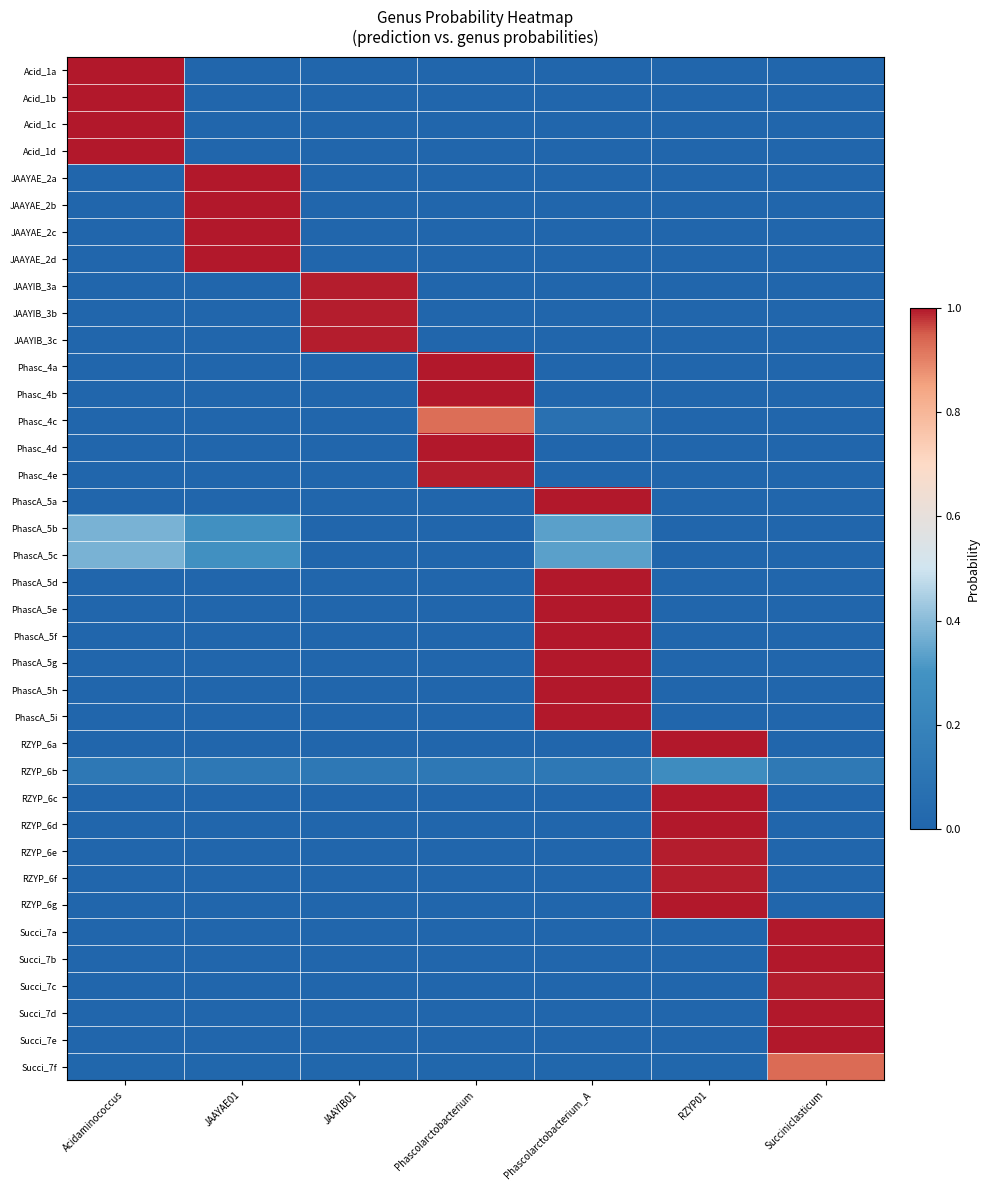

Reading left to right, what are all the values shown in this chart?

Acid_1a: Acidaminococcus=1.0	JAAYAE01=0.0	JAAYIB01=0.0	Phascolarctobacterium=0.0	Phascolarctobacterium_A=0.0	RZYP01=0.0	Succiniclasticum=0.0
Acid_1b: Acidaminococcus=1.0	JAAYAE01=0.0	JAAYIB01=0.0	Phascolarctobacterium=0.0	Phascolarctobacterium_A=0.0	RZYP01=0.0	Succiniclasticum=0.0
Acid_1c: Acidaminococcus=1.0	JAAYAE01=0.0	JAAYIB01=0.0	Phascolarctobacterium=0.0	Phascolarctobacterium_A=0.0	RZYP01=0.0	Succiniclasticum=0.0
Acid_1d: Acidaminococcus=1.0	JAAYAE01=0.0	JAAYIB01=0.0	Phascolarctobacterium=0.0	Phascolarctobacterium_A=0.0	RZYP01=0.0	Succiniclasticum=0.0
JAAYAE_2a: Acidaminococcus=0.0	JAAYAE01=1.0	JAAYIB01=0.0	Phascolarctobacterium=0.0	Phascolarctobacterium_A=0.0	RZYP01=0.0	Succiniclasticum=0.0
JAAYAE_2b: Acidaminococcus=0.0	JAAYAE01=1.0	JAAYIB01=0.0	Phascolarctobacterium=0.0	Phascolarctobacterium_A=0.0	RZYP01=0.0	Succiniclasticum=0.0
JAAYAE_2c: Acidaminococcus=0.0	JAAYAE01=1.0	JAAYIB01=0.0	Phascolarctobacterium=0.0	Phascolarctobacterium_A=0.0	RZYP01=0.0	Succiniclasticum=0.0
JAAYAE_2d: Acidaminococcus=0.0	JAAYAE01=1.0	JAAYIB01=0.0	Phascolarctobacterium=0.0	Phascolarctobacterium_A=0.0	RZYP01=0.0	Succiniclasticum=0.0
JAAYIB_3a: Acidaminococcus=0.0	JAAYAE01=0.0	JAAYIB01=1.0	Phascolarctobacterium=0.0	Phascolarctobacterium_A=0.0	RZYP01=0.0	Succiniclasticum=0.0
JAAYIB_3b: Acidaminococcus=0.0	JAAYAE01=0.0	JAAYIB01=1.0	Phascolarctobacterium=0.0	Phascolarctobacterium_A=0.0	RZYP01=0.0	Succiniclasticum=0.0
JAAYIB_3c: Acidaminococcus=0.0	JAAYAE01=0.0	JAAYIB01=1.0	Phascolarctobacterium=0.0	Phascolarctobacterium_A=0.0	RZYP01=0.0	Succiniclasticum=0.0
Phasc_4a: Acidaminococcus=0.0	JAAYAE01=0.0	JAAYIB01=0.0	Phascolarctobacterium=1.0	Phascolarctobacterium_A=0.0	RZYP01=0.0	Succiniclasticum=0.0
Phasc_4b: Acidaminococcus=0.0	JAAYAE01=0.0	JAAYIB01=0.0	Phascolarctobacterium=1.0	Phascolarctobacterium_A=0.0	RZYP01=0.0	Succiniclasticum=0.0
Phasc_4c: Acidaminococcus=0.0	JAAYAE01=0.0	JAAYIB01=0.0	Phascolarctobacterium=0.9	Phascolarctobacterium_A=0.1	RZYP01=0.0	Succiniclasticum=0.0
Phasc_4d: Acidaminococcus=0.0	JAAYAE01=0.0	JAAYIB01=0.0	Phascolarctobacterium=1.0	Phascolarctobacterium_A=0.0	RZYP01=0.0	Succiniclasticum=0.0
Phasc_4e: Acidaminococcus=0.0	JAAYAE01=0.0	JAAYIB01=0.0	Phascolarctobacterium=1.0	Phascolarctobacterium_A=0.0	RZYP01=0.0	Succiniclasticum=0.0
PhascA_5a: Acidaminococcus=0.0	JAAYAE01=0.0	JAAYIB01=0.0	Phascolarctobacterium=0.0	Phascolarctobacterium_A=1.0	RZYP01=0.0	Succiniclasticum=0.0
PhascA_5b: Acidaminococcus=0.4	JAAYAE01=0.3	JAAYIB01=0.0	Phascolarctobacterium=0.0	Phascolarctobacterium_A=0.3	RZYP01=0.0	Succiniclasticum=0.0
PhascA_5c: Acidaminococcus=0.4	JAAYAE01=0.3	JAAYIB01=0.0	Phascolarctobacterium=0.0	Phascolarctobacterium_A=0.3	RZYP01=0.0	Succiniclasticum=0.0
PhascA_5d: Acidaminococcus=0.0	JAAYAE01=0.0	JAAYIB01=0.0	Phascolarctobacterium=0.0	Phascolarctobacterium_A=1.0	RZYP01=0.0	Succiniclasticum=0.0
PhascA_5e: Acidaminococcus=0.0	JAAYAE01=0.0	JAAYIB01=0.0	Phascolarctobacterium=0.0	Phascolarctobacterium_A=1.0	RZYP01=0.0	Succiniclasticum=0.0
PhascA_5f: Acidaminococcus=0.0	JAAYAE01=0.0	JAAYIB01=0.0	Phascolarctobacterium=0.0	Phascolarctobacterium_A=1.0	RZYP01=0.0	Succiniclasticum=0.0
PhascA_5g: Acidaminococcus=0.0	JAAYAE01=0.0	JAAYIB01=0.0	Phascolarctobacterium=0.0	Phascolarctobacterium_A=1.0	RZYP01=0.0	Succiniclasticum=0.0
PhascA_5h: Acidaminococcus=0.0	JAAYAE01=0.0	JAAYIB01=0.0	Phascolarctobacterium=0.0	Phascolarctobacterium_A=1.0	RZYP01=0.0	Succiniclasticum=0.0
PhascA_5i: Acidaminococcus=0.0	JAAYAE01=0.0	JAAYIB01=0.0	Phascolarctobacterium=0.0	Phascolarctobacterium_A=1.0	RZYP01=0.0	Succiniclasticum=0.0
RZYP_6a: Acidaminococcus=0.0	JAAYAE01=0.0	JAAYIB01=0.0	Phascolarctobacterium=0.0	Phascolarctobacterium_A=0.0	RZYP01=1.0	Succiniclasticum=0.0
RZYP_6b: Acidaminococcus=0.1	JAAYAE01=0.1	JAAYIB01=0.1	Phascolarctobacterium=0.1	Phascolarctobacterium_A=0.1	RZYP01=0.3	Succiniclasticum=0.1
RZYP_6c: Acidaminococcus=0.0	JAAYAE01=0.0	JAAYIB01=0.0	Phascolarctobacterium=0.0	Phascolarctobacterium_A=0.0	RZYP01=1.0	Succiniclasticum=0.0
RZYP_6d: Acidaminococcus=0.0	JAAYAE01=0.0	JAAYIB01=0.0	Phascolarctobacterium=0.0	Phascolarctobacterium_A=0.0	RZYP01=1.0	Succiniclasticum=0.0
RZYP_6e: Acidaminococcus=0.0	JAAYAE01=0.0	JAAYIB01=0.0	Phascolarctobacterium=0.0	Phascolarctobacterium_A=0.0	RZYP01=1.0	Succiniclasticum=0.0
RZYP_6f: Acidaminococcus=0.0	JAAYAE01=0.0	JAAYIB01=0.0	Phascolarctobacterium=0.0	Phascolarctobacterium_A=0.0	RZYP01=1.0	Succiniclasticum=0.0
RZYP_6g: Acidaminococcus=0.0	JAAYAE01=0.0	JAAYIB01=0.0	Phascolarctobacterium=0.0	Phascolarctobacterium_A=0.0	RZYP01=1.0	Succiniclasticum=0.0
Succi_7a: Acidaminococcus=0.0	JAAYAE01=0.0	JAAYIB01=0.0	Phascolarctobacterium=0.0	Phascolarctobacterium_A=0.0	RZYP01=0.0	Succiniclasticum=1.0
Succi_7b: Acidaminococcus=0.0	JAAYAE01=0.0	JAAYIB01=0.0	Phascolarctobacterium=0.0	Phascolarctobacterium_A=0.0	RZYP01=0.0	Succiniclasticum=1.0
Succi_7c: Acidaminococcus=0.0	JAAYAE01=0.0	JAAYIB01=0.0	Phascolarctobacterium=0.0	Phascolarctobacterium_A=0.0	RZYP01=0.0	Succiniclasticum=1.0
Succi_7d: Acidaminococcus=0.0	JAAYAE01=0.0	JAAYIB01=0.0	Phascolarctobacterium=0.0	Phascolarctobacterium_A=0.0	RZYP01=0.0	Succiniclasticum=1.0
Succi_7e: Acidaminococcus=0.0	JAAYAE01=0.0	JAAYIB01=0.0	Phascolarctobacterium=0.0	Phascolarctobacterium_A=0.0	RZYP01=0.0	Succiniclasticum=1.0
Succi_7f: Acidaminococcus=0.0	JAAYAE01=0.0	JAAYIB01=0.0	Phascolarctobacterium=0.0	Phascolarctobacterium_A=0.0	RZYP01=0.0	Succiniclasticum=0.9